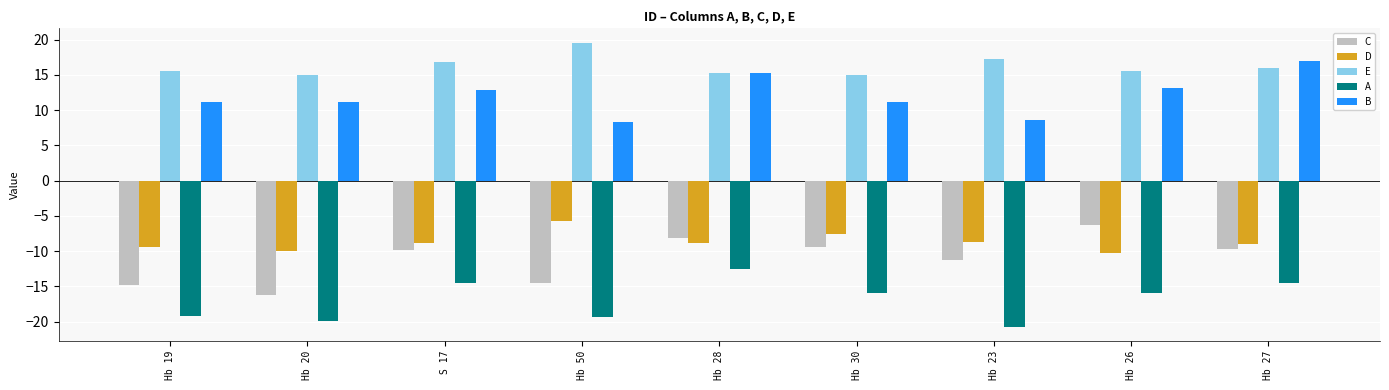

What position from the left is Hb 26?

8